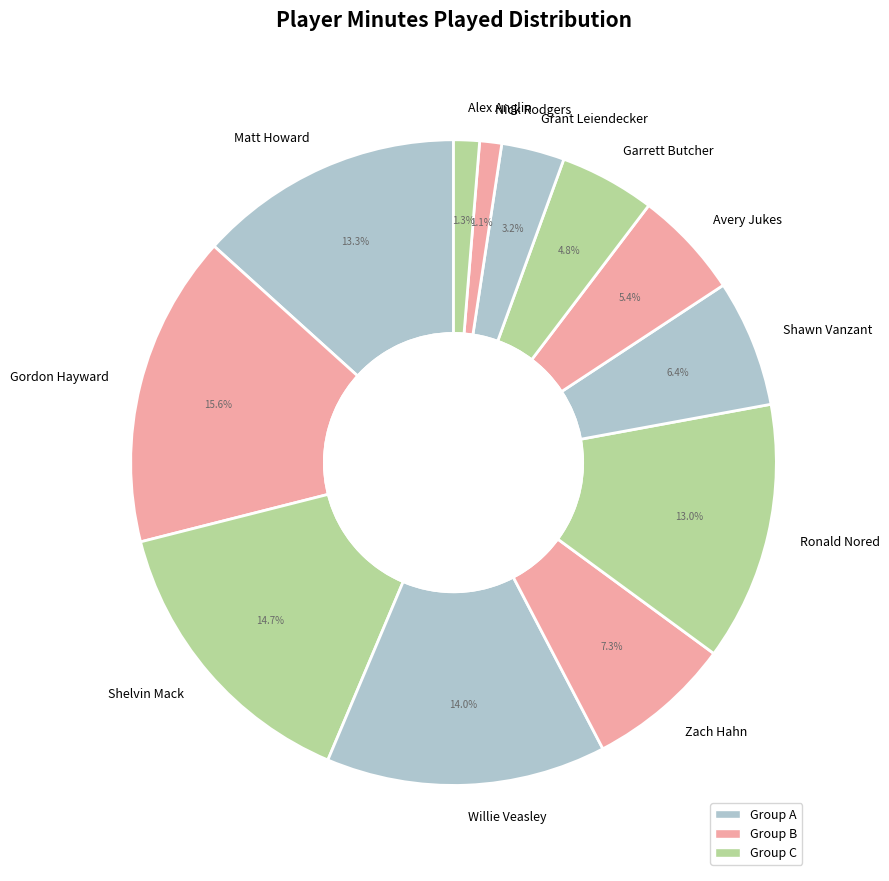

Is Shawn Vanzant the majority of the pie?

No